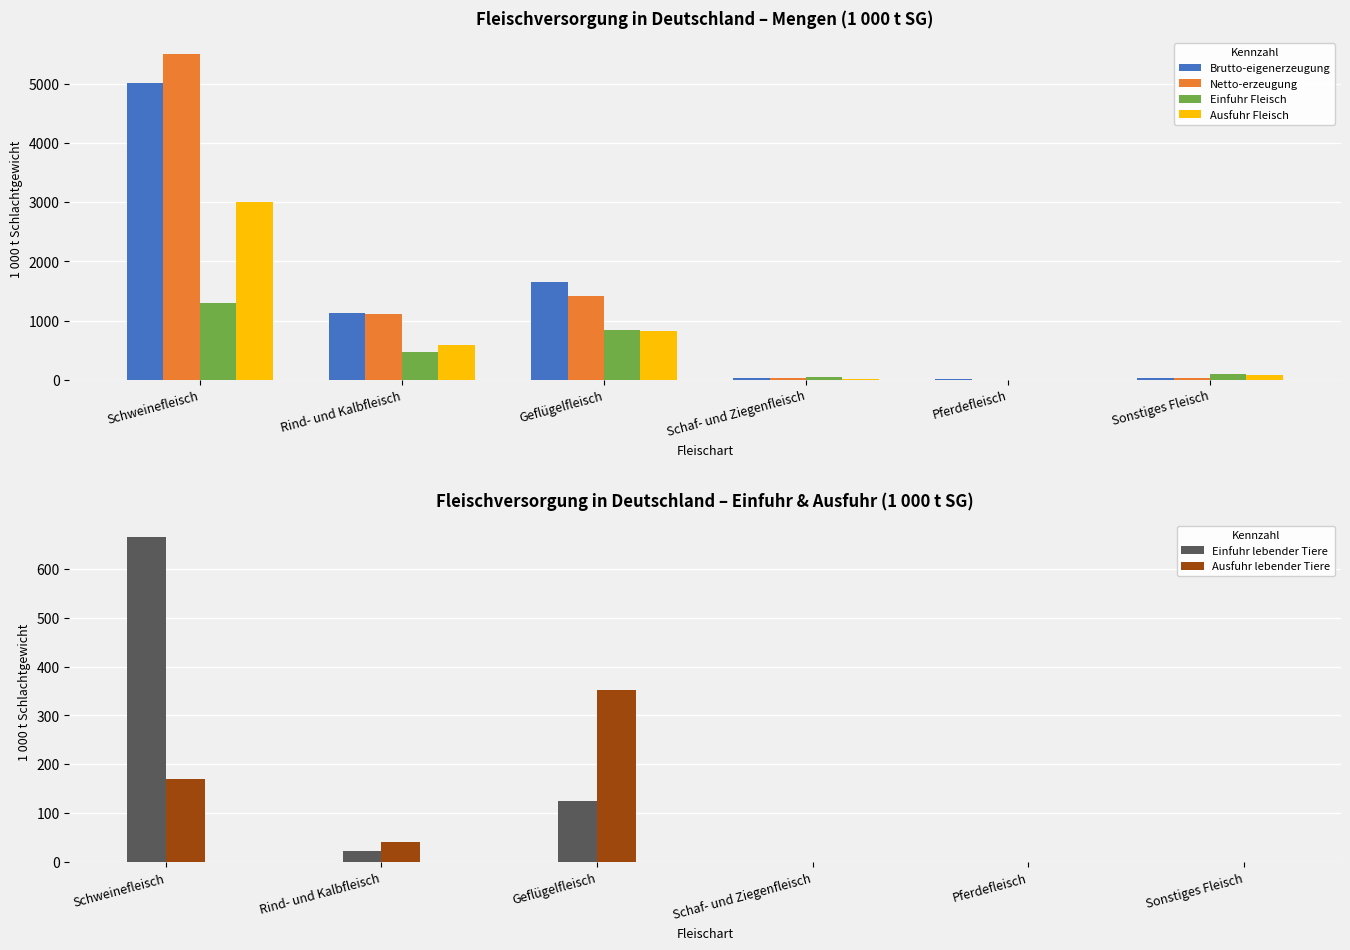

What is the maximum value shown in the chart?

5506.8